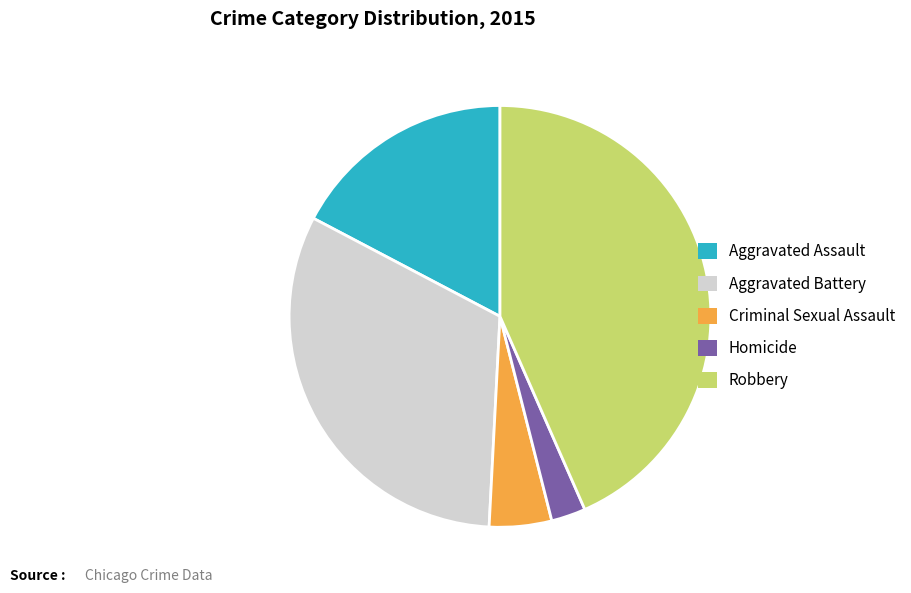

The Aggravated Battery slice represents 21% of the pie. True or false?

False